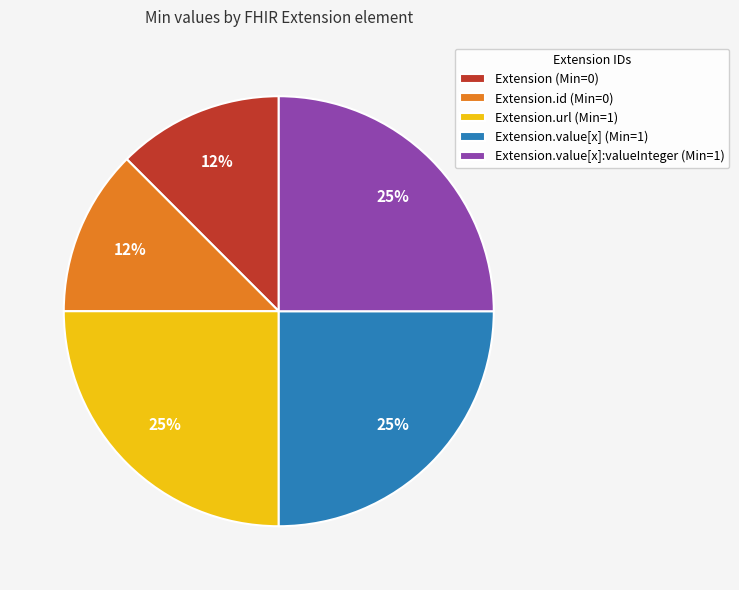

To the nearest percent, what percentage of the pie is Extension.value[x] (Min=1)?

25%